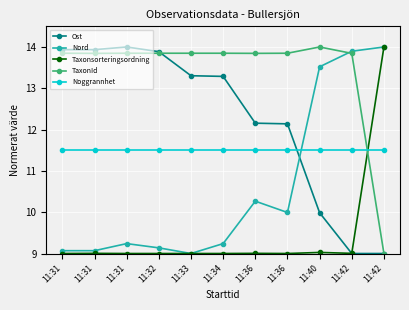

What are all the series names shown in the legend?

Ost, Nord, Taxonsorteringsordning, TaxonId, Noggrannhet